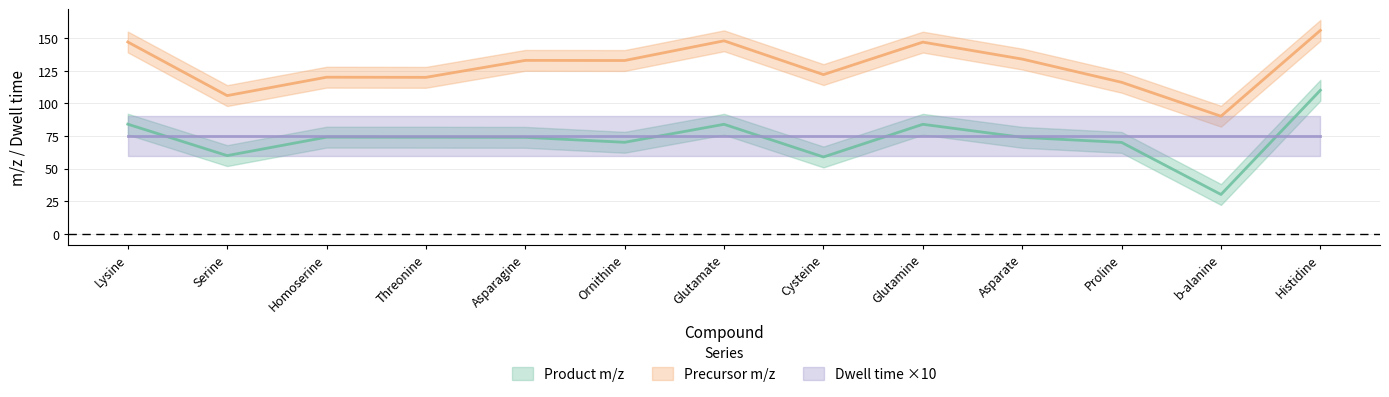

What is the minimum value for Product m/z?

30.2